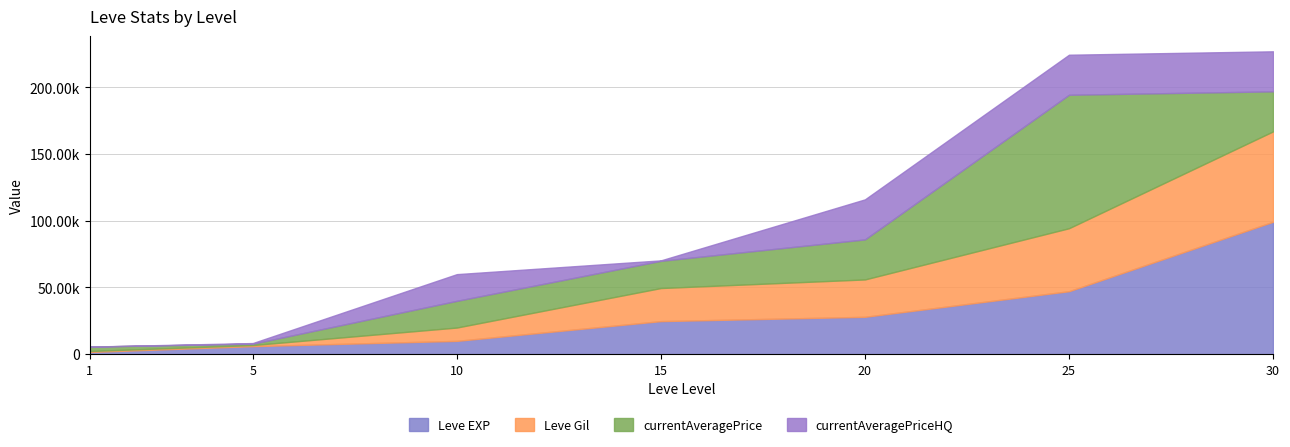

True or false: currentAveragePriceHQ and currentAveragePrice cross at least once.

False